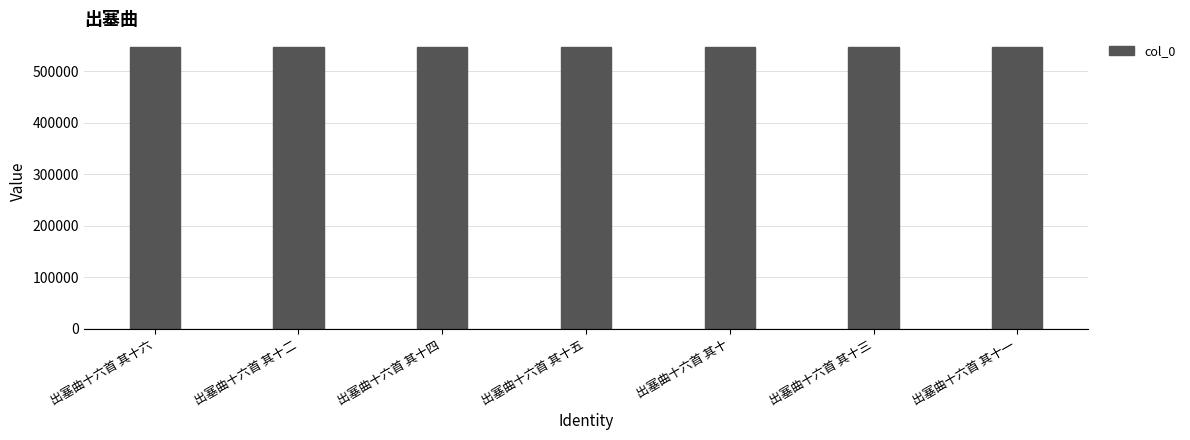

Does the chart contain stacked bars?

No